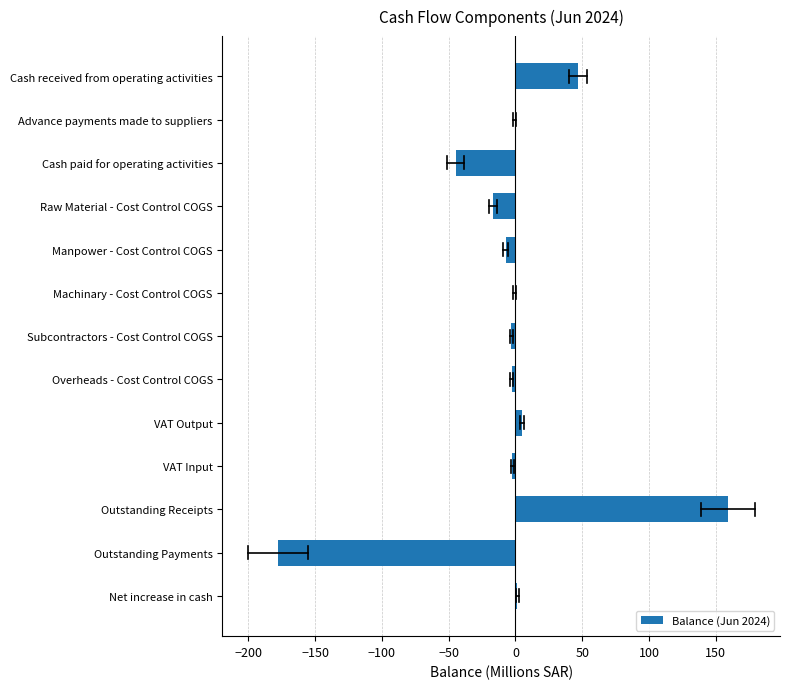

True or false: the data shows -178.1 at Outstanding Payments.

True